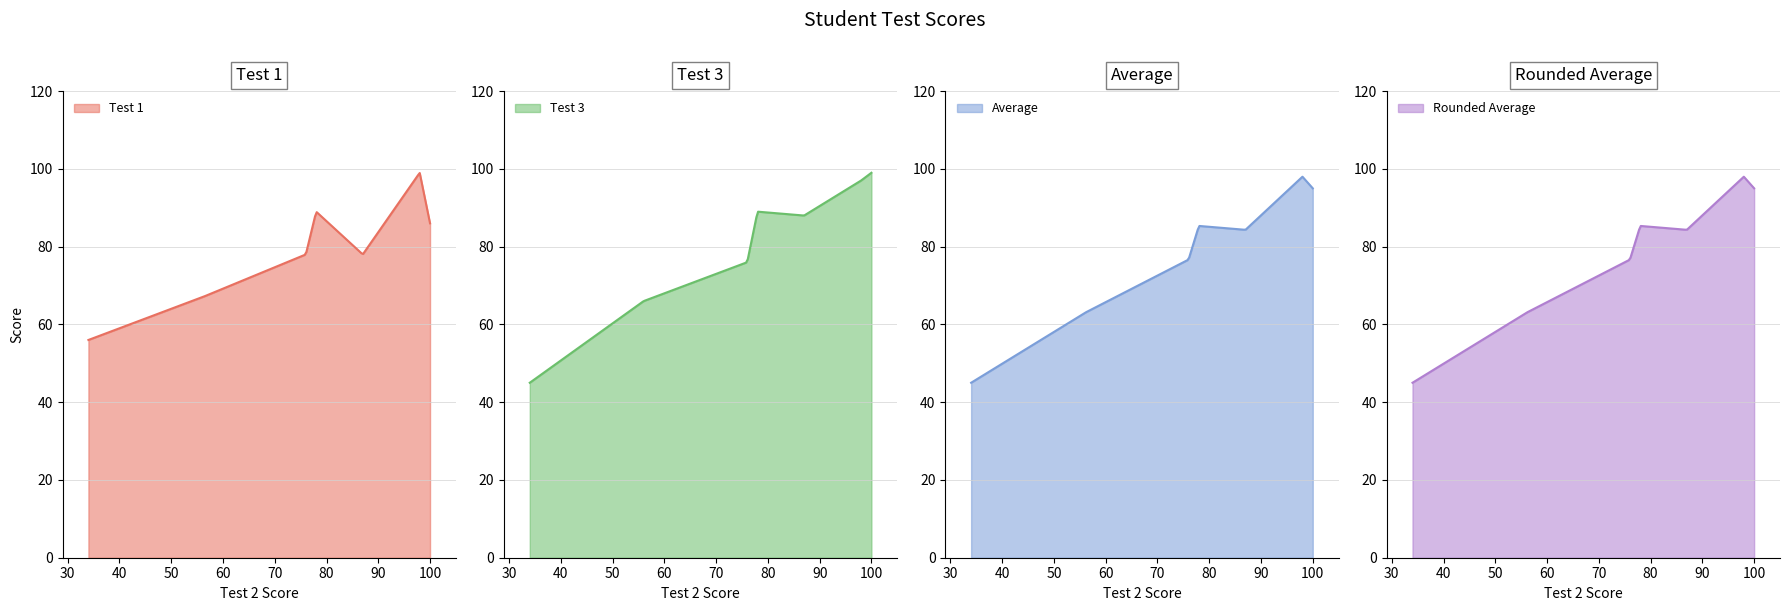

Which series has the largest total across all categories?

Test 3